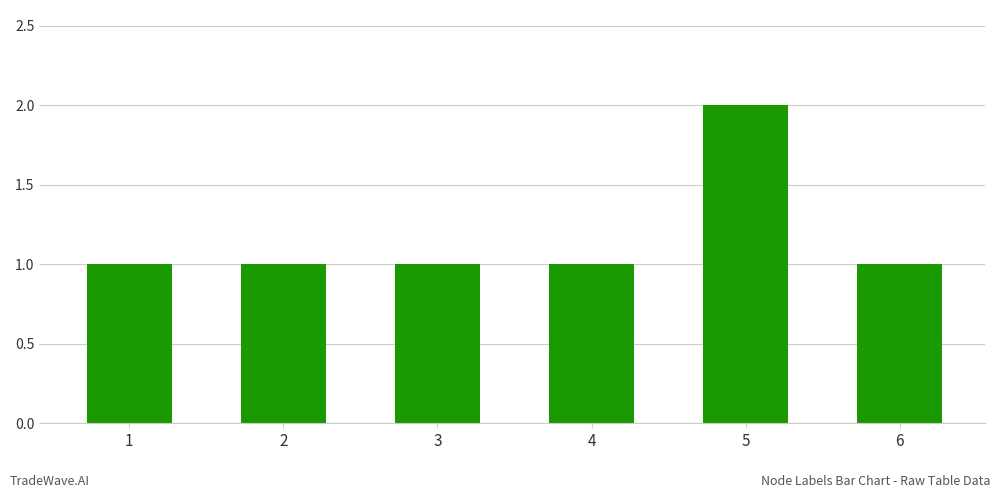

Approximately how many times larger is the value at 4 compared to 6?

1.0